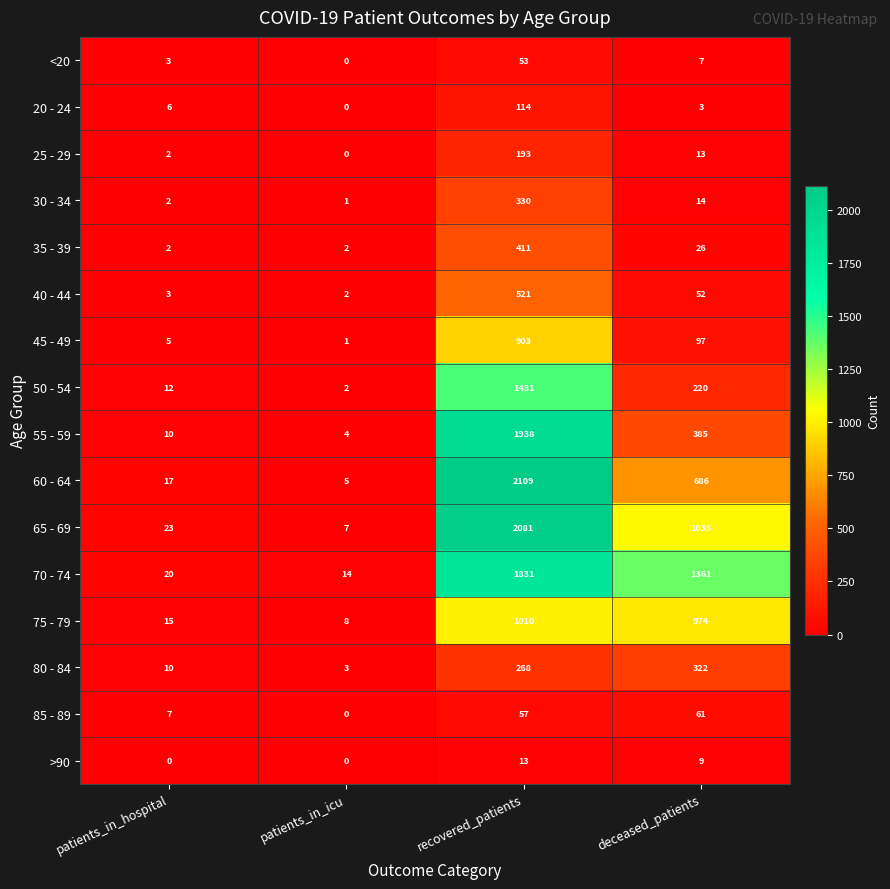

What is the difference between the maximum and minimum values in the 35 - 39 series?

409